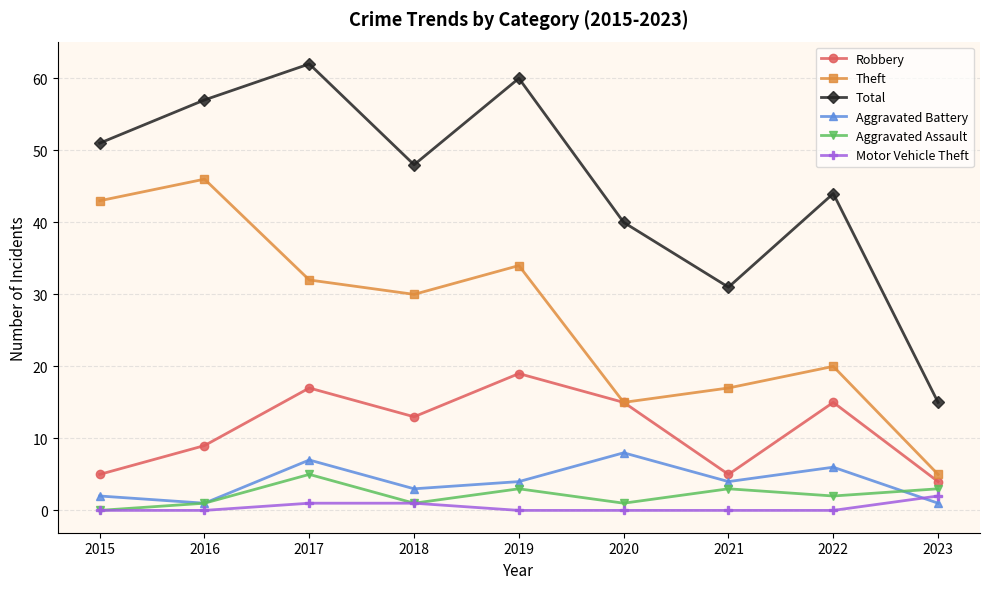

True or false: Total and Theft intersect in this chart.

False